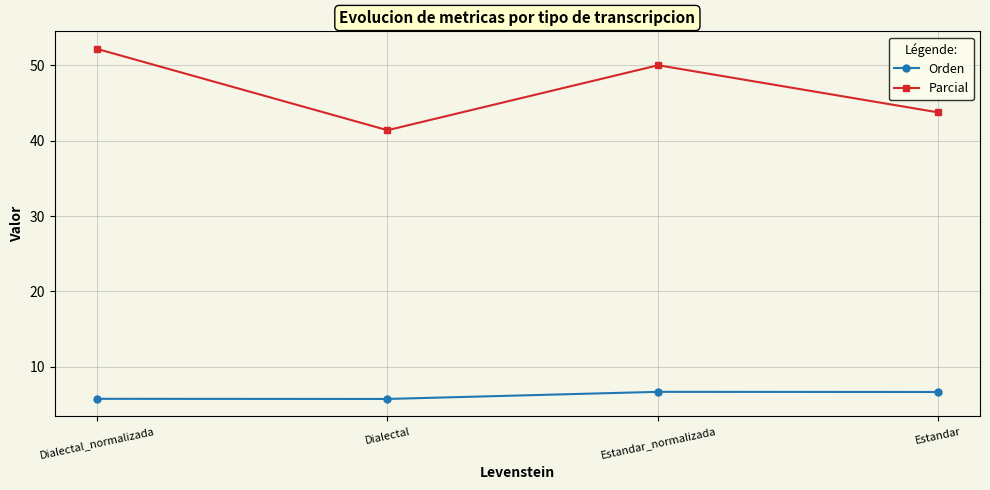

What is the sum of the Parcial values at Estandar_normalizada and Dialectal_normalizada?

102.2